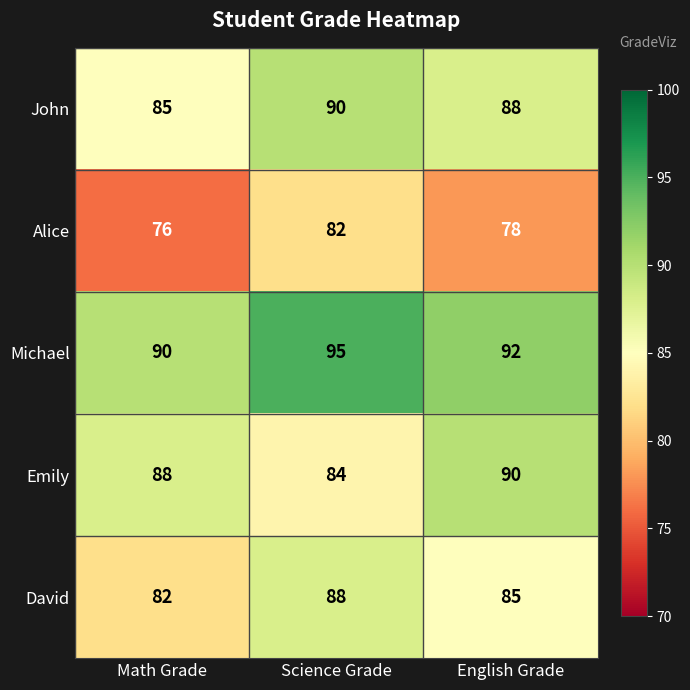

How many data points in John are less than 88?

1